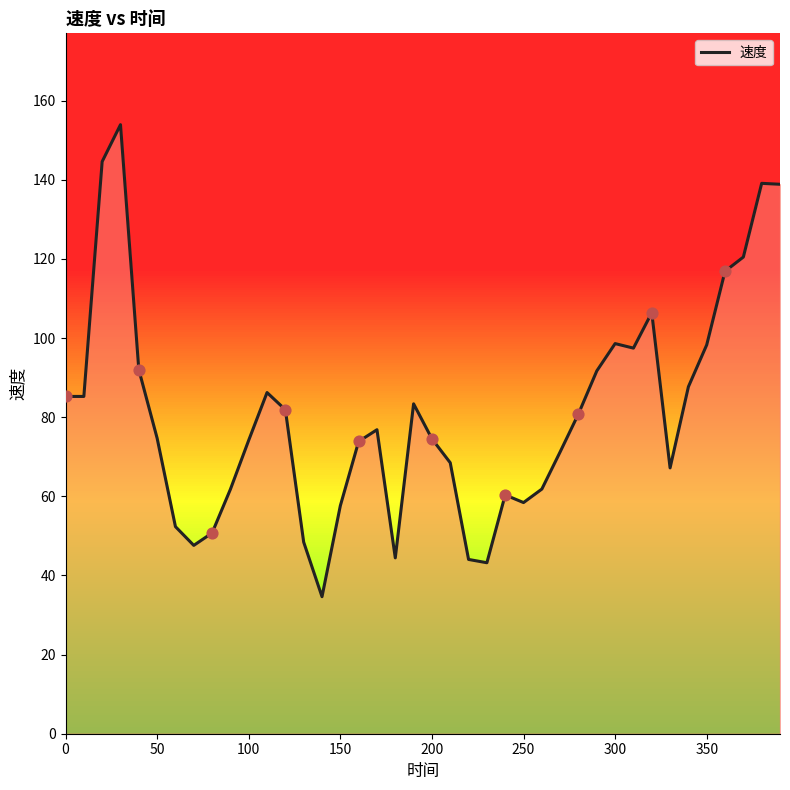

What is the difference between the maximum and minimum values?

119.3